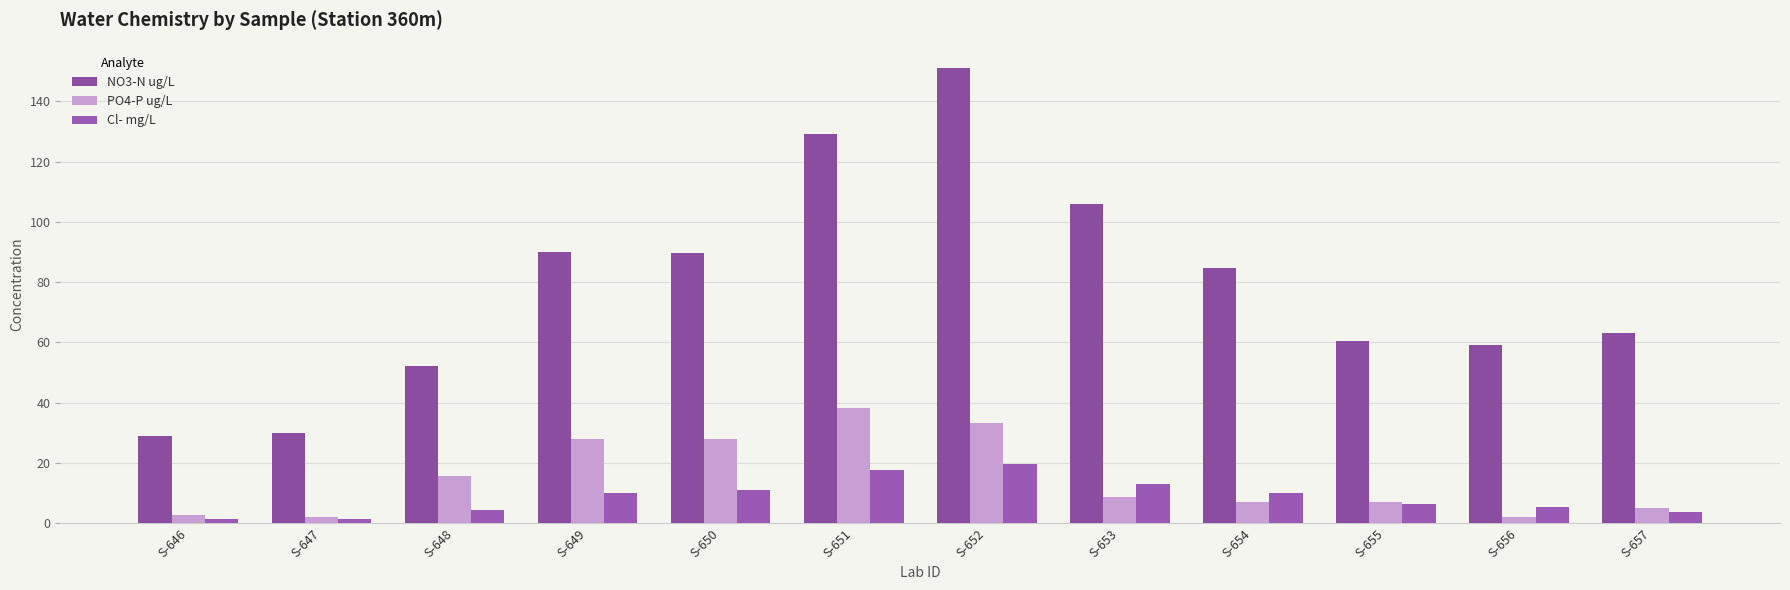

The value of NO3-N ug/L at S-652 is 238.5. True or false?

False